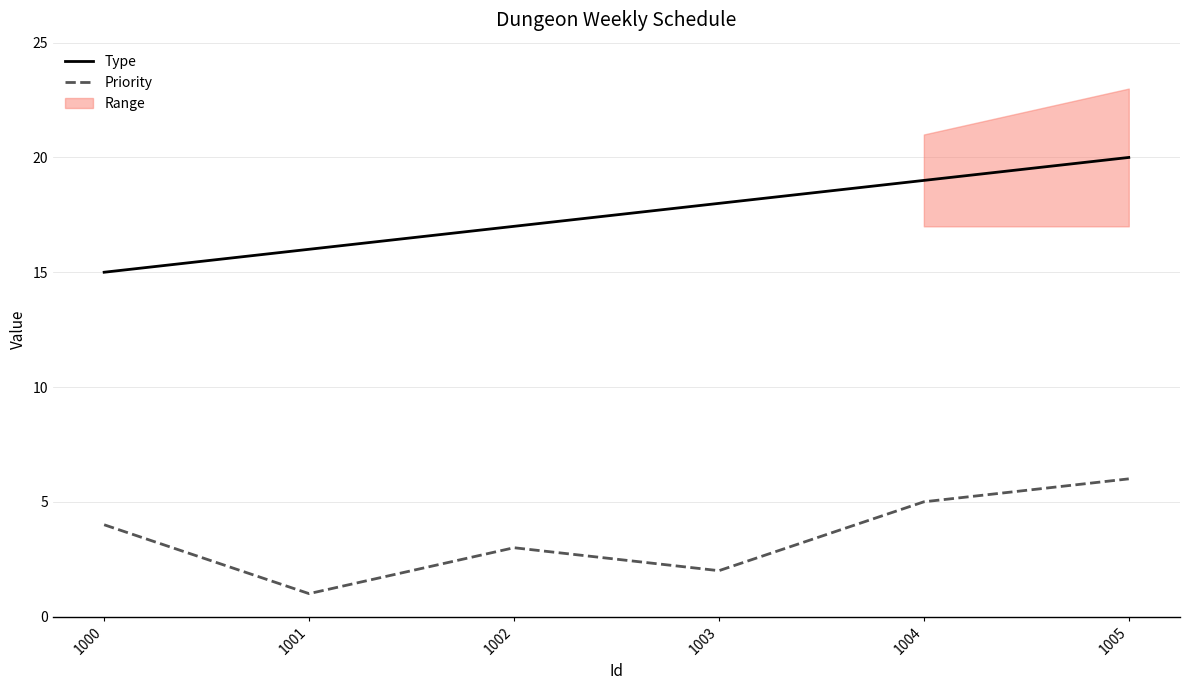

What is the difference between the maximum and minimum values in the Priority series?

5